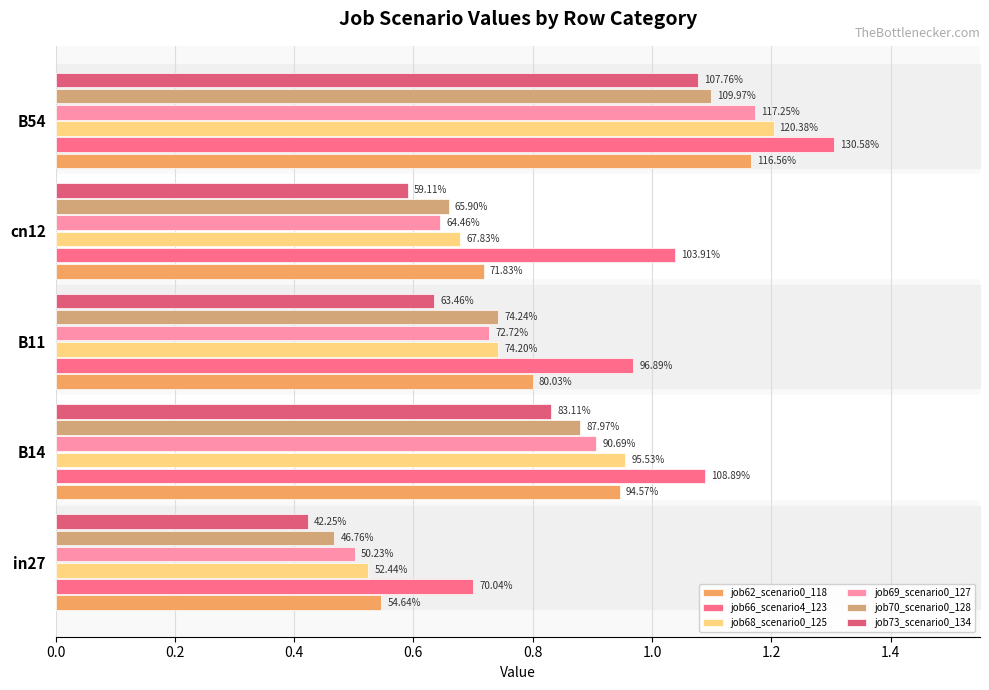

Does the chart contain stacked bars?

No